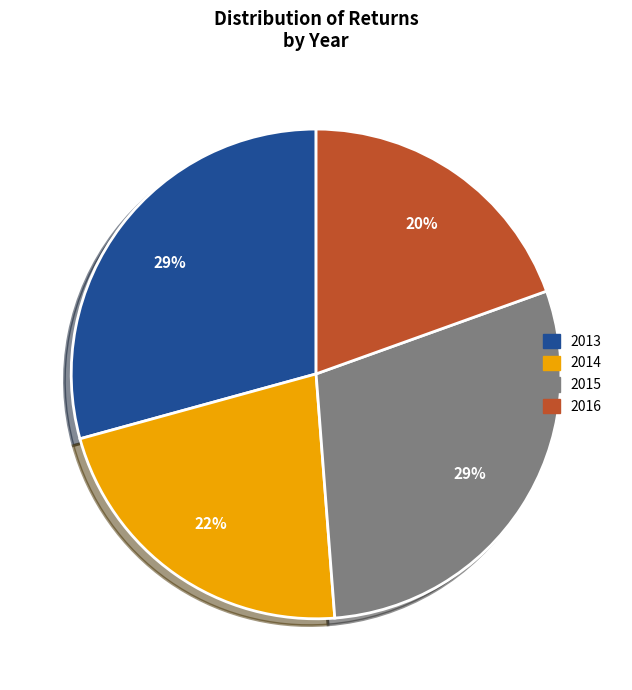

To the nearest percent, what portion does 2016 represent?

20%